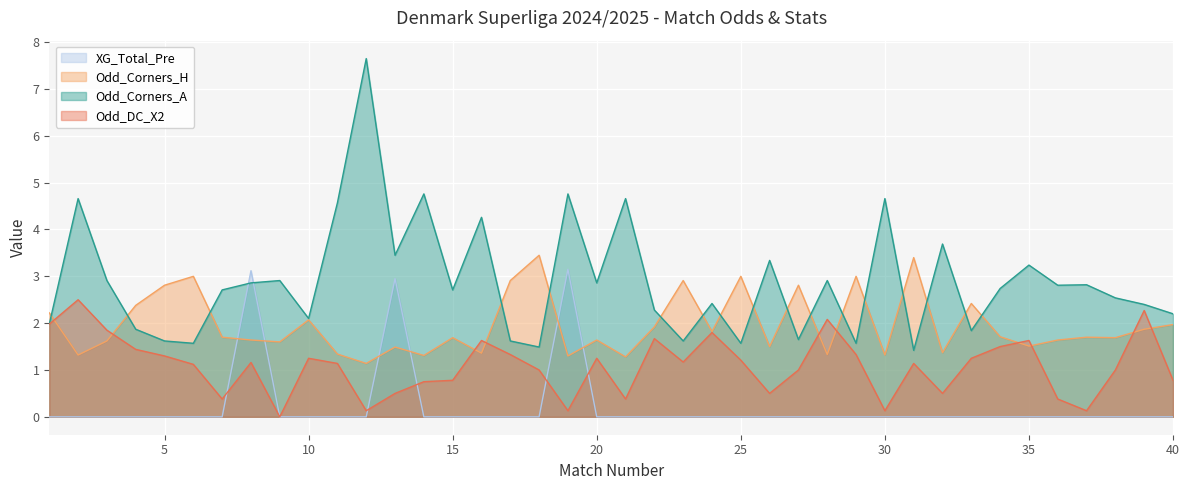

How many categories are shown in the chart?

40